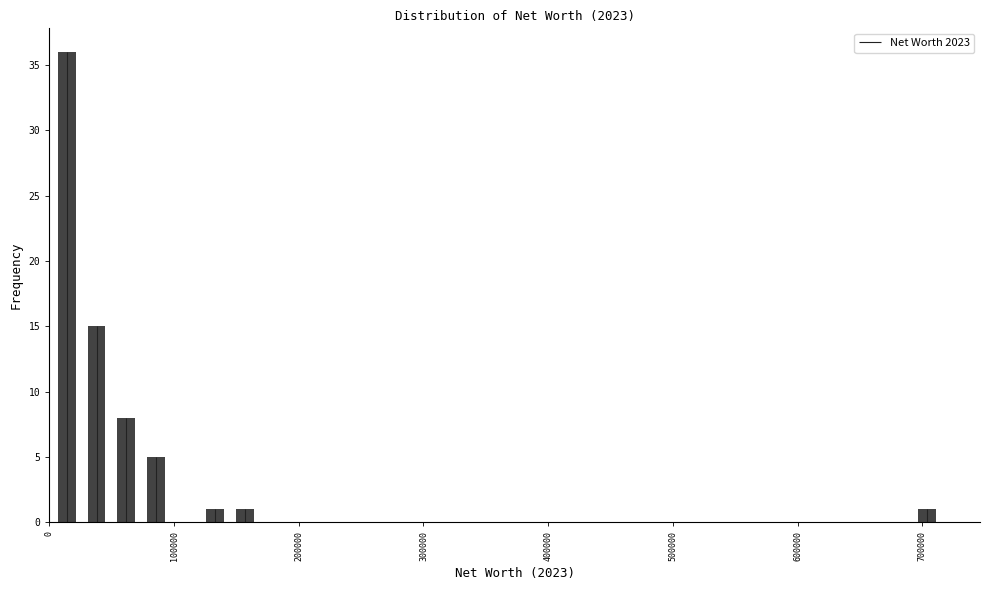

Read against the x-axis, roughly where is the centre of the tallest bar?

10000